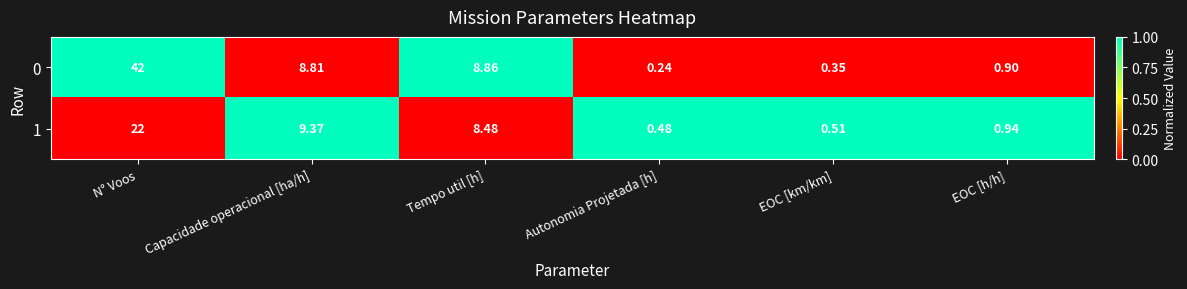

Where does the 1 series first go above 8?

N° Voos